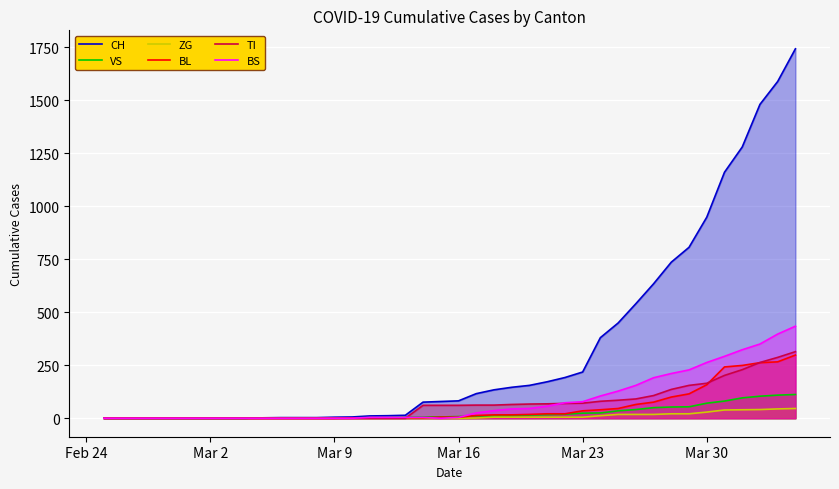

True or false: CH and BL cross at least once.

False